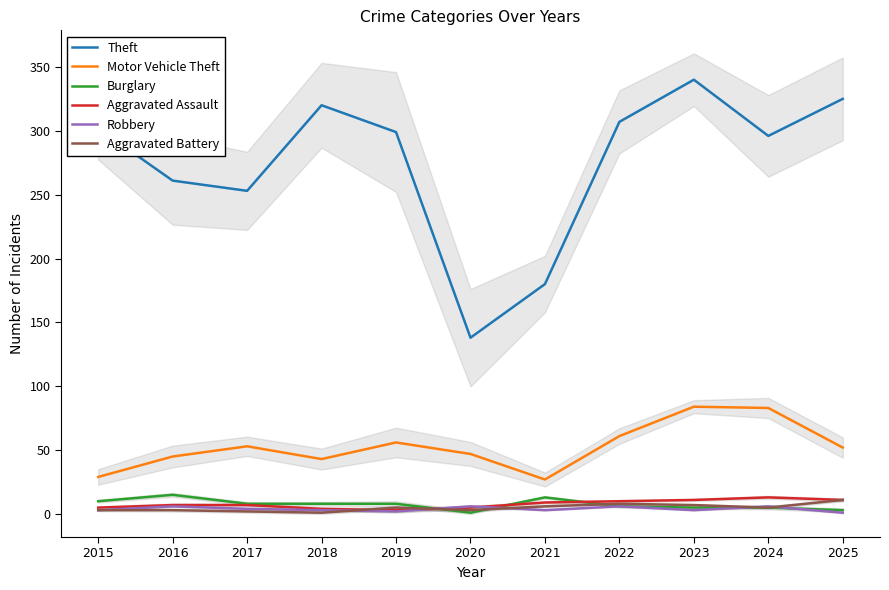

At which label does Aggravated Assault reach its minimum?

2019